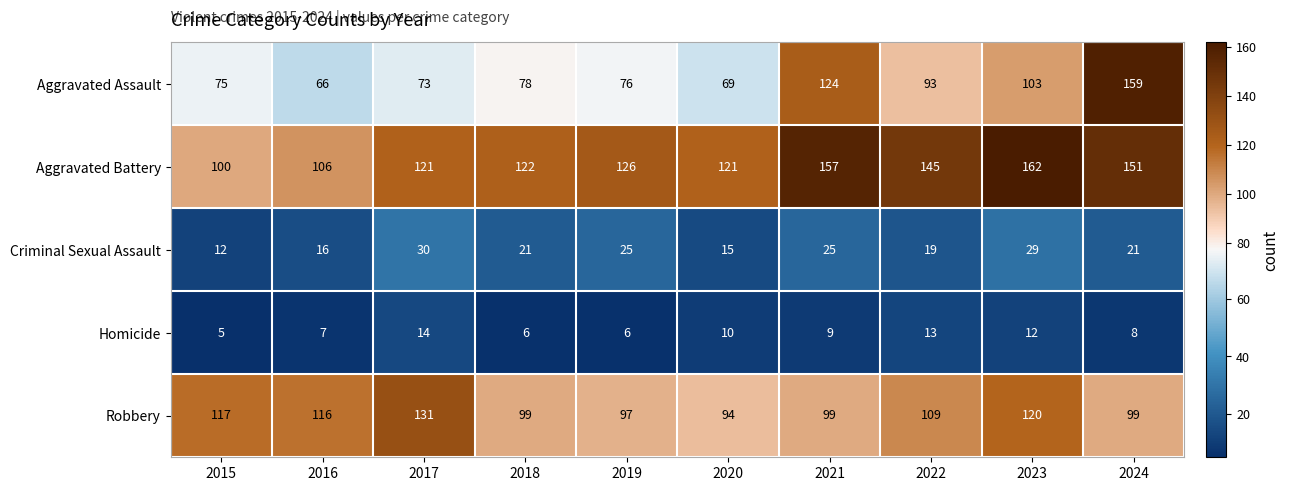

Between 2016 and 2019, which series saw the biggest shift?

Aggravated Battery